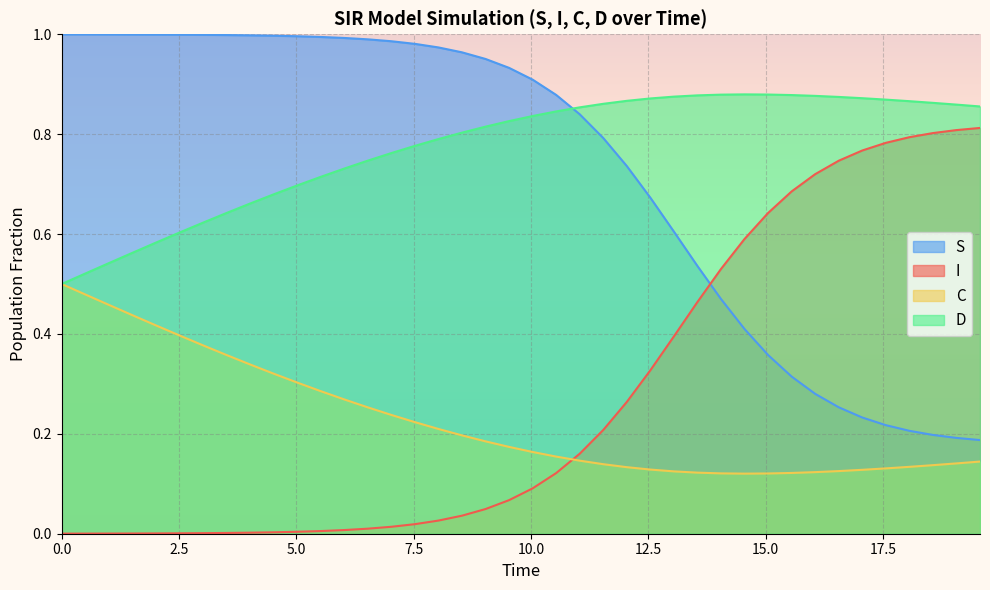

True or false: C and I intersect in this chart.

True